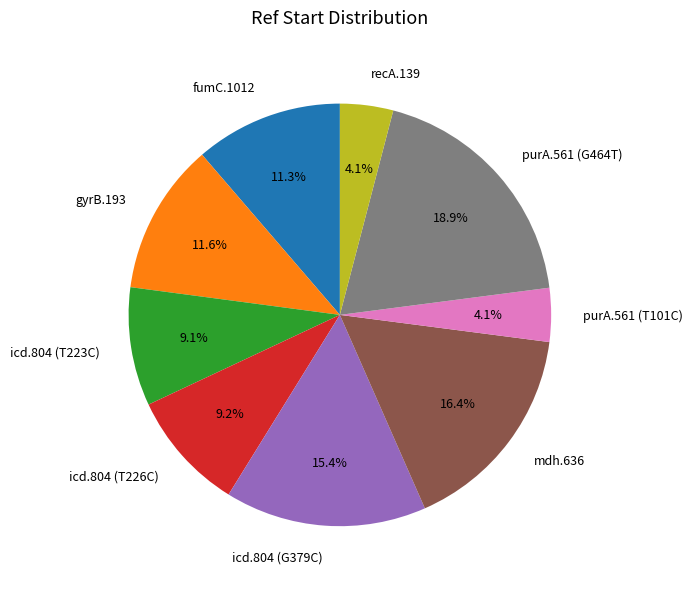

Count the number of slices in the pie.

9